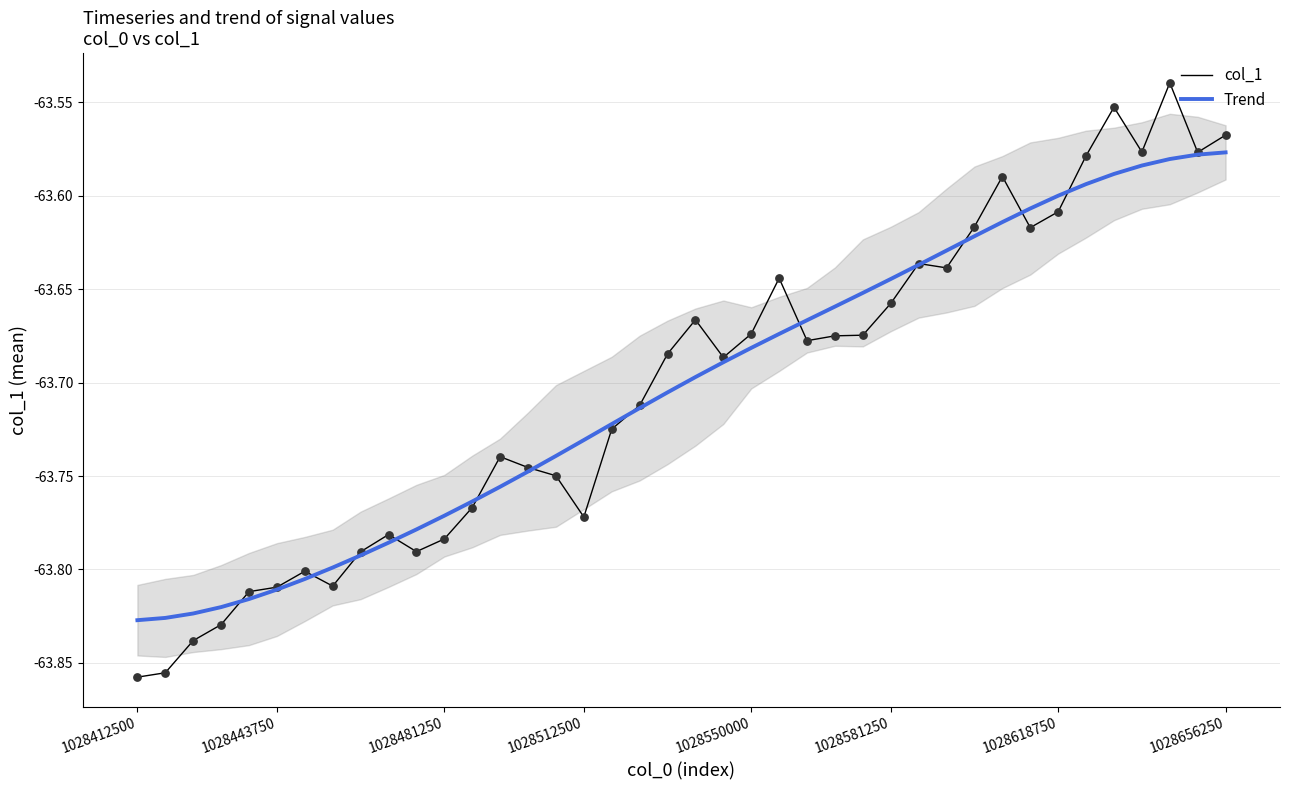

Which series has the widest spread of Y values?

col_1